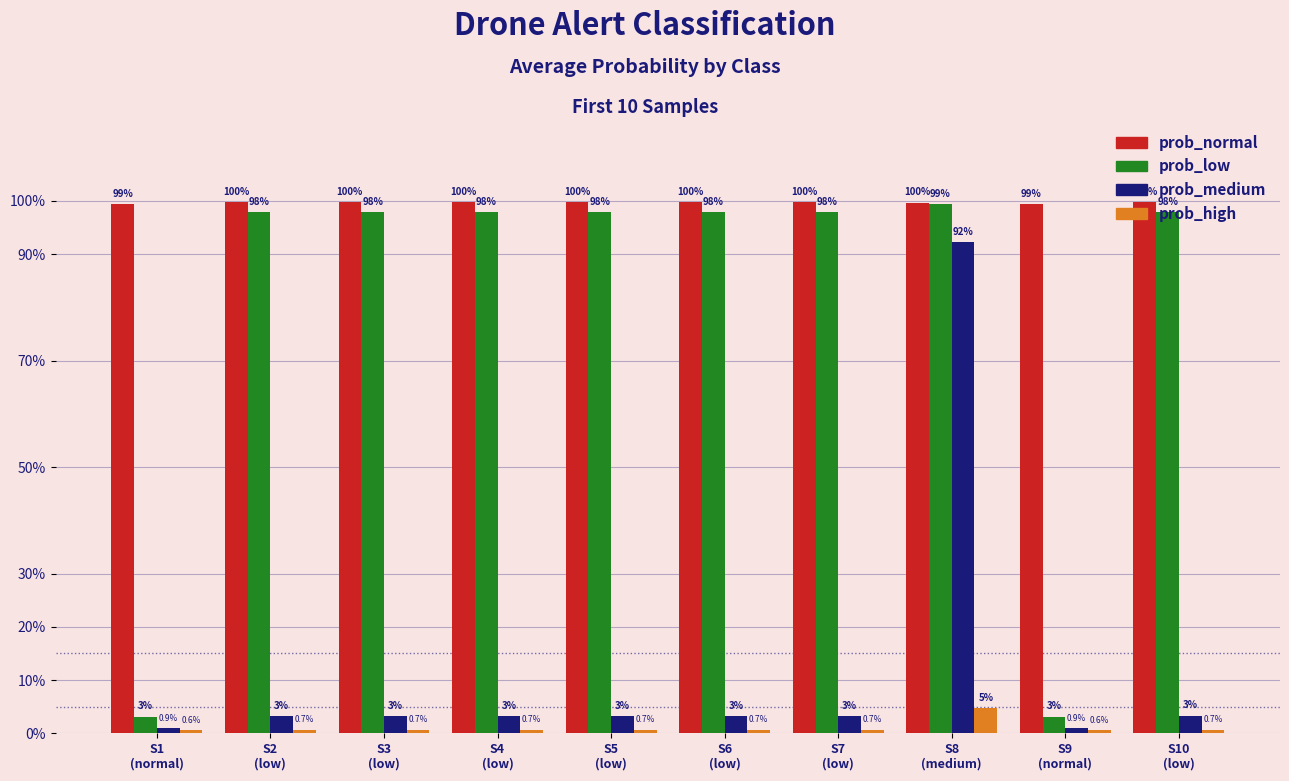

Are the bars horizontal?

No